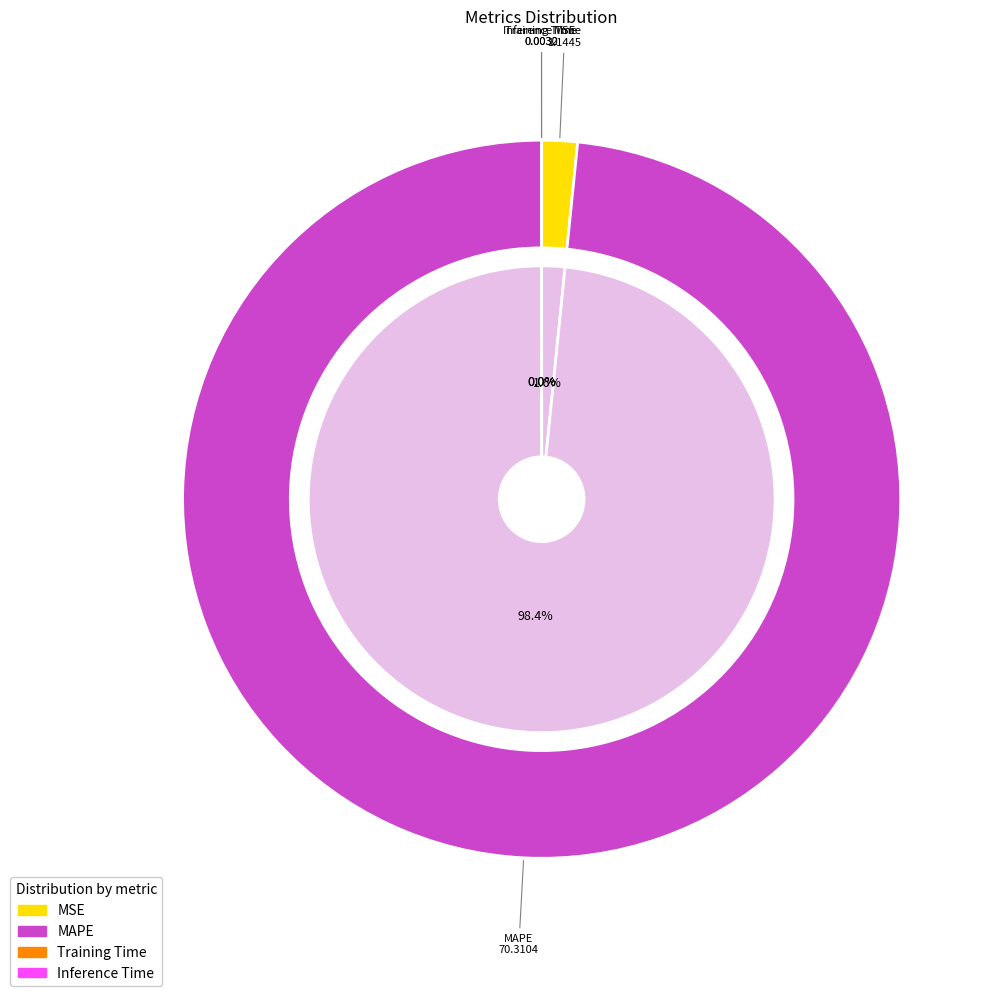

The Training Time slice represents 0% of the pie. True or false?

True